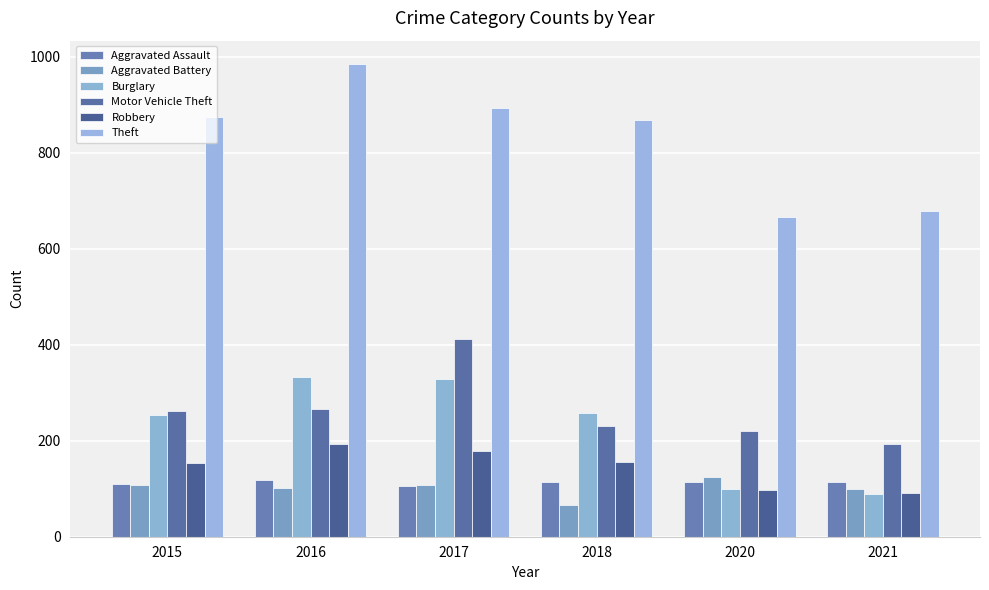

Read the Aggravated Battery value at 2018, to the nearest 10.

70